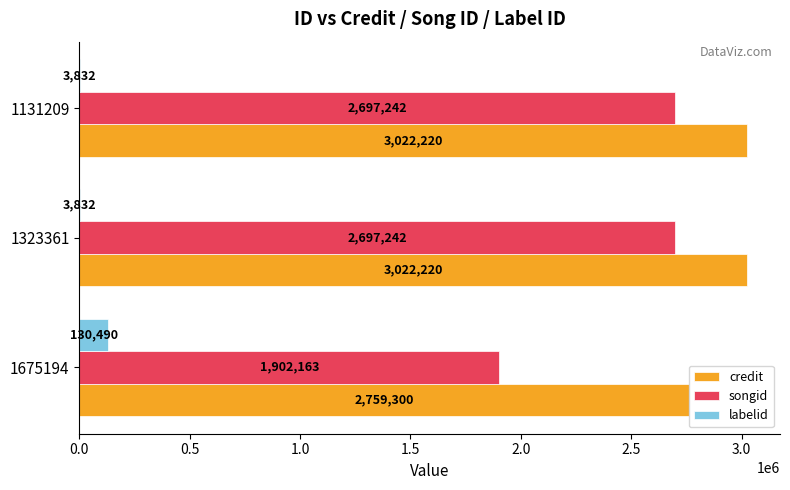

What is the sum of all credit values?

8803740